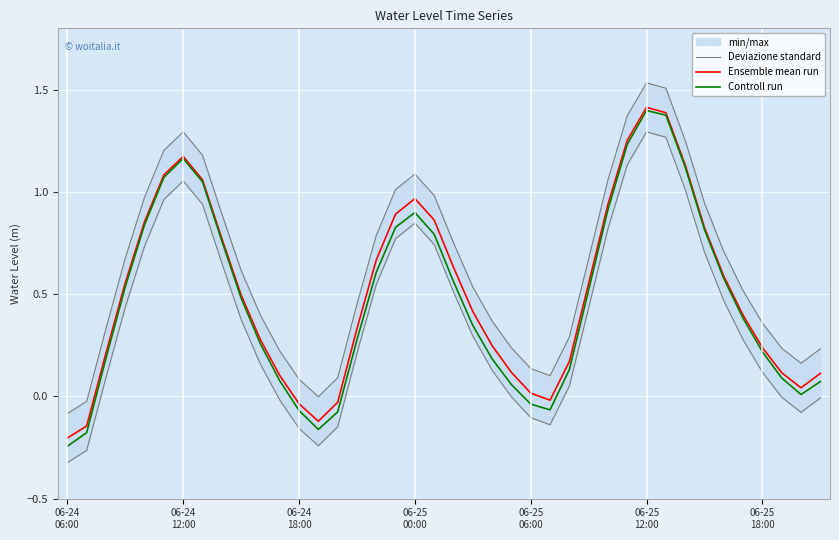

True or false: Deviazione standard and Controll run cross at least once.

False